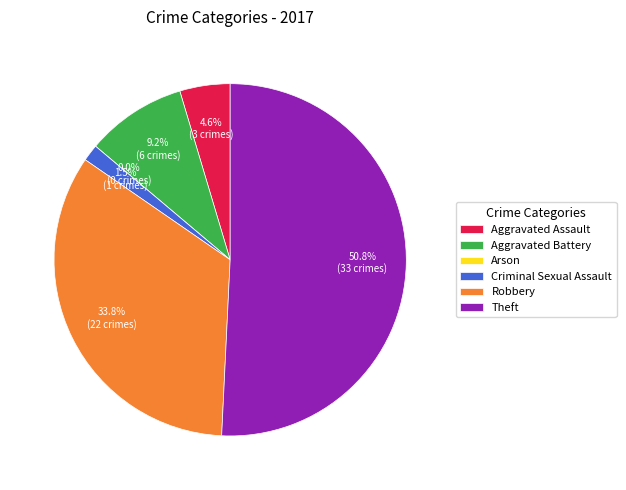

What is the change in value from Aggravated Assault to Arson?

-3